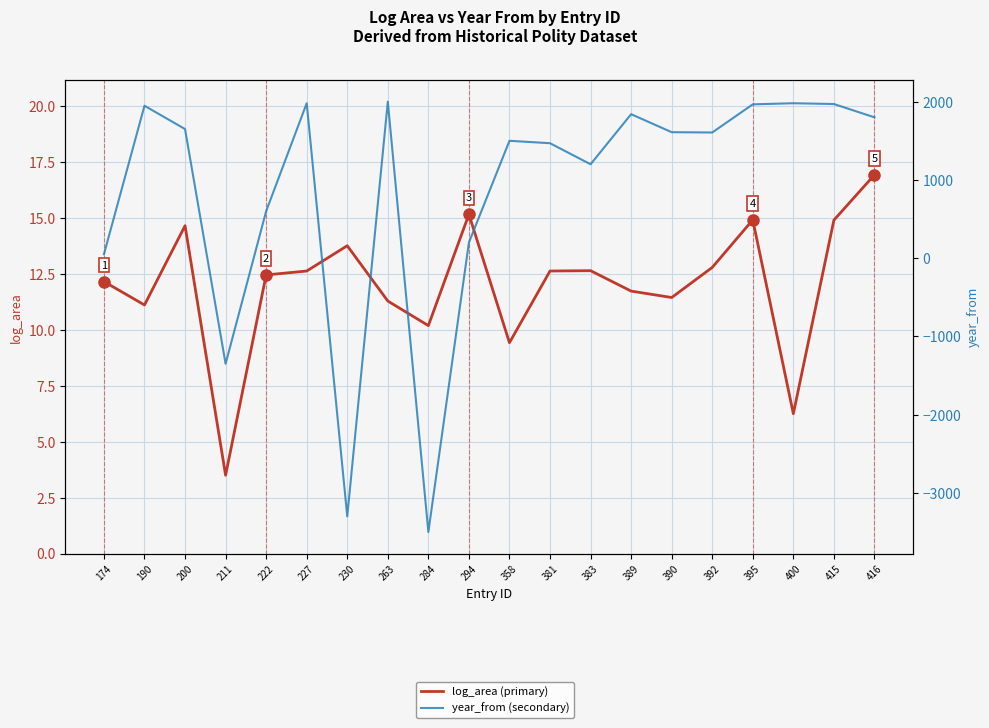

What are all the series names shown in the legend?

log_area (primary), year_from (secondary)